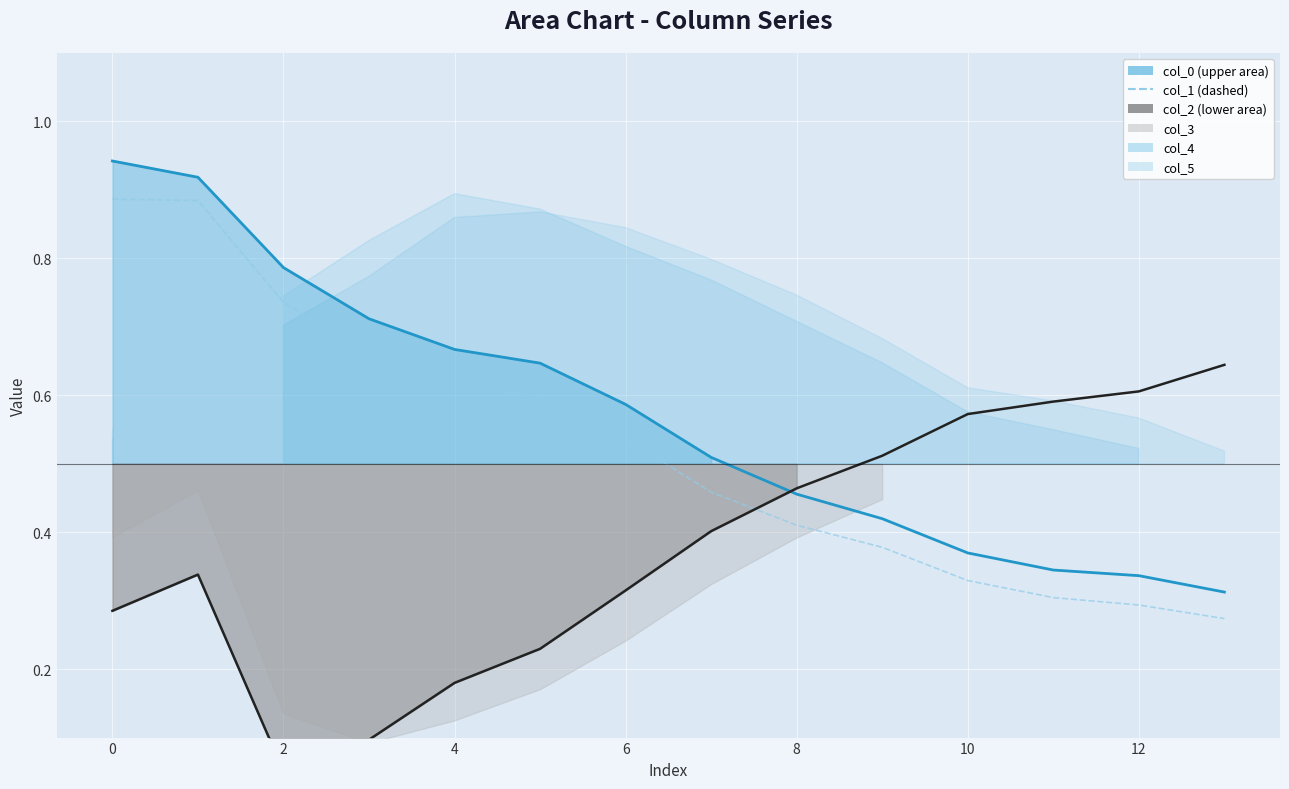

True or false: col_1 has more than 0 points higher than both neighbors.

False